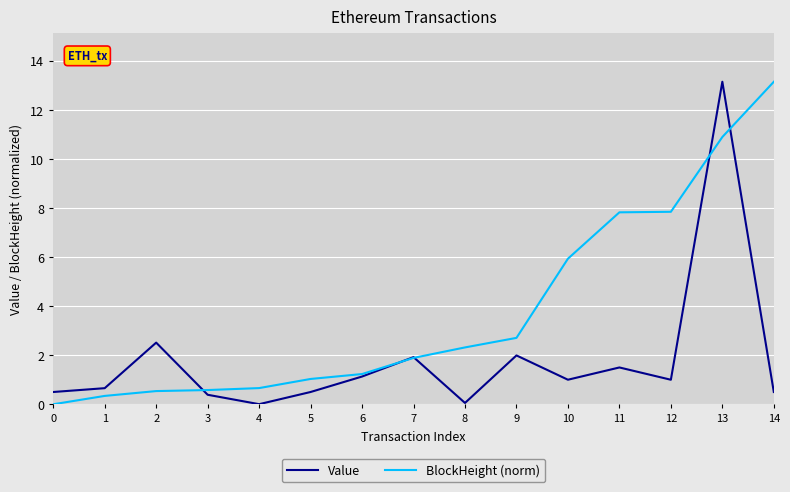

At which category is the sum across all series the highest?

13